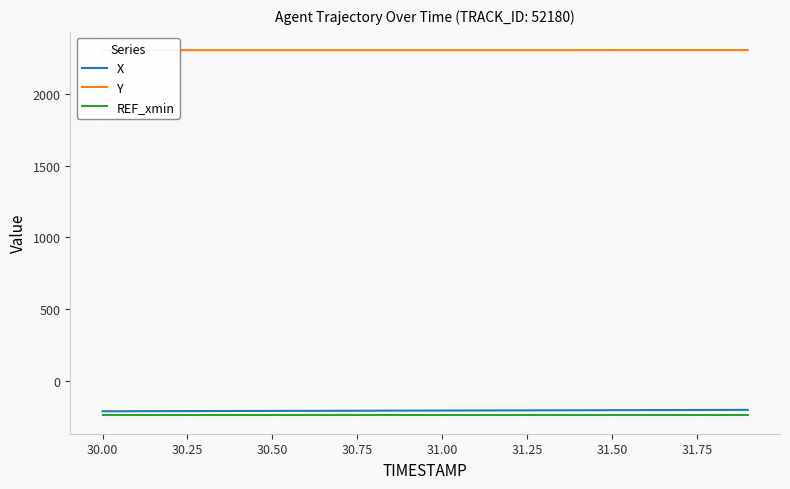

True or false: REF_xmin and X intersect in this chart.

False